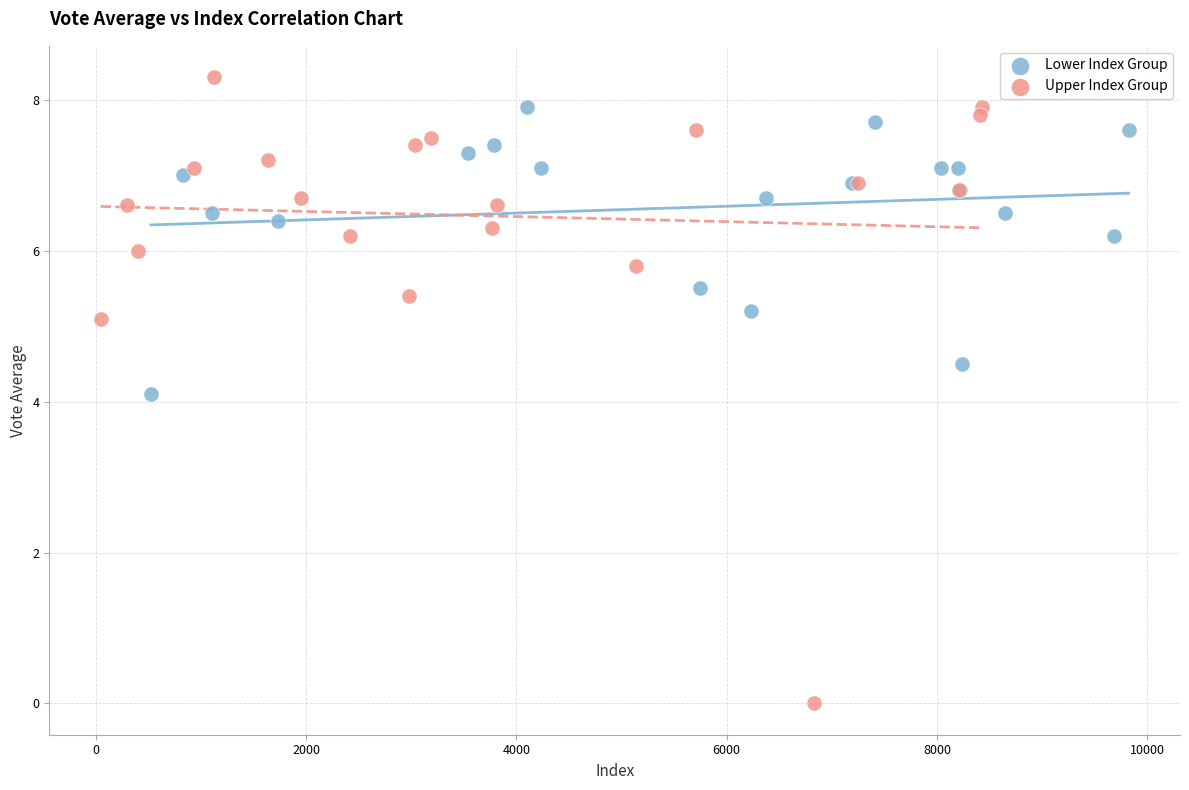

Which series contains the lowest Y value?

Upper Index Group